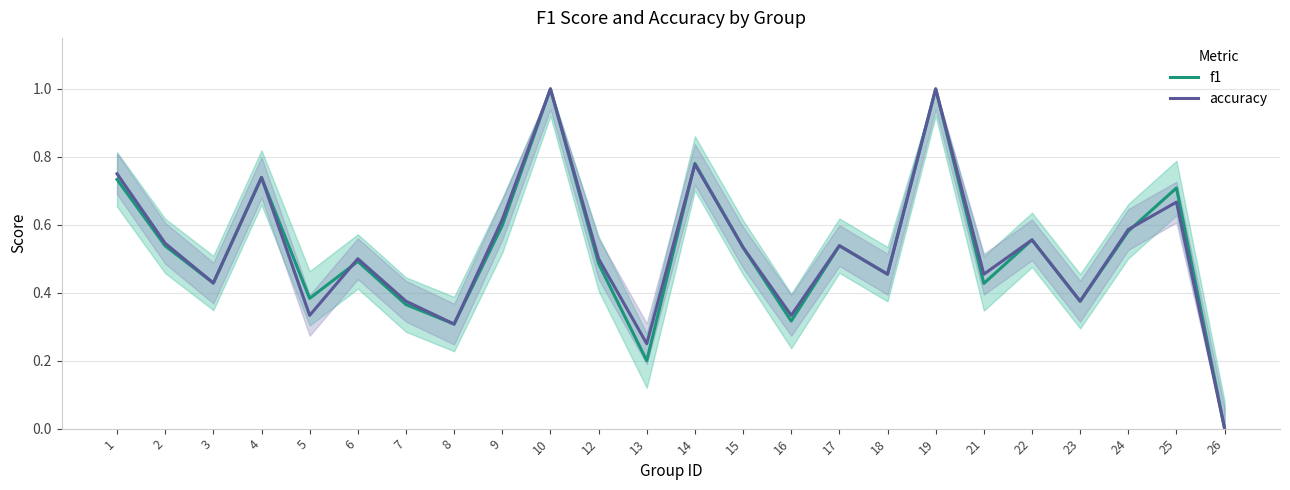

What is the difference between the maximum and minimum values in the accuracy series?

1.0